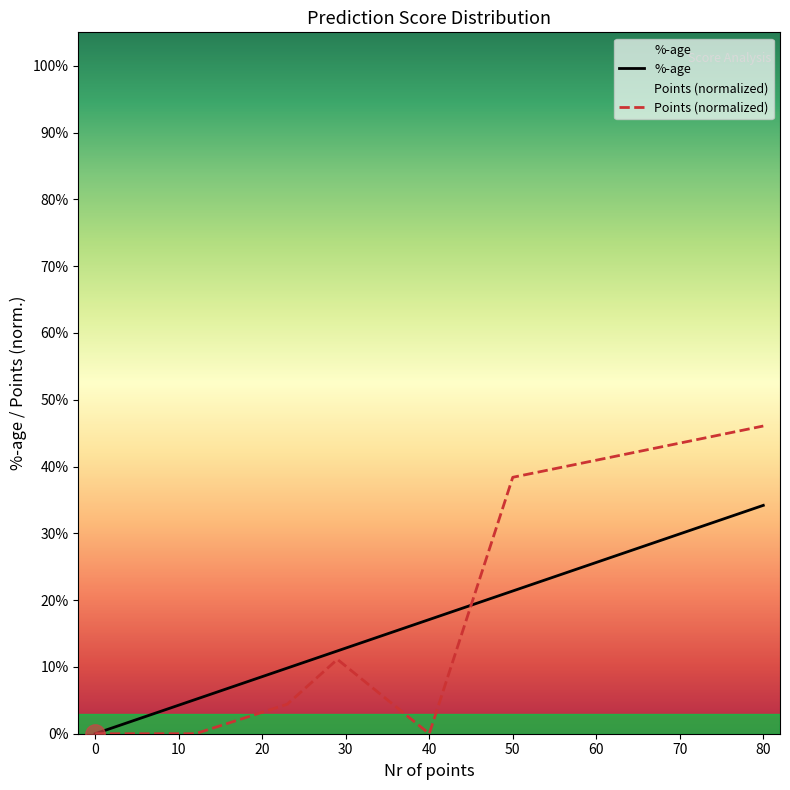

What is the difference between the Points (normalized) values at 30 and 50?

0.3